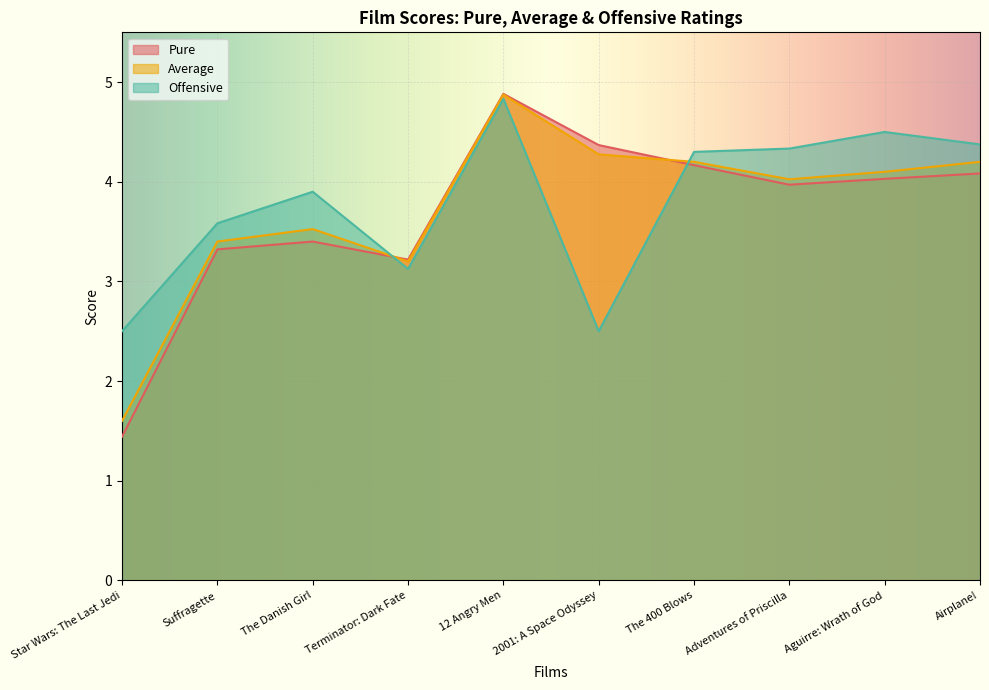

What is the average value of the Pure series?

3.7